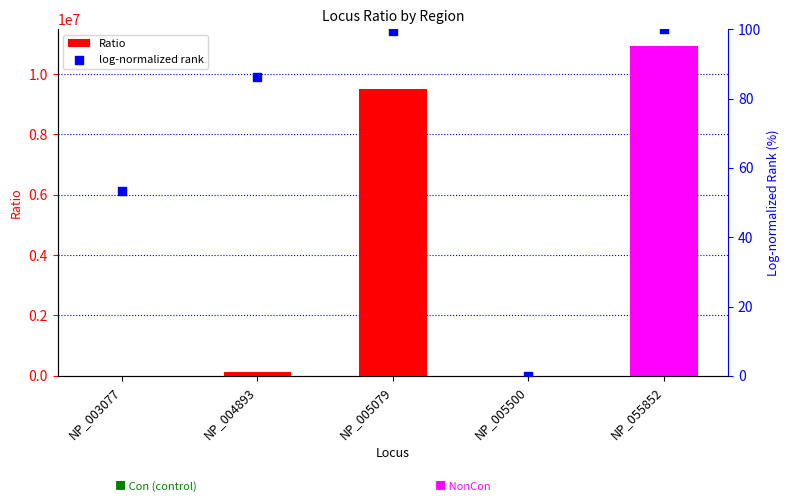

At how many categories does at least one series exceed 2997608?

2